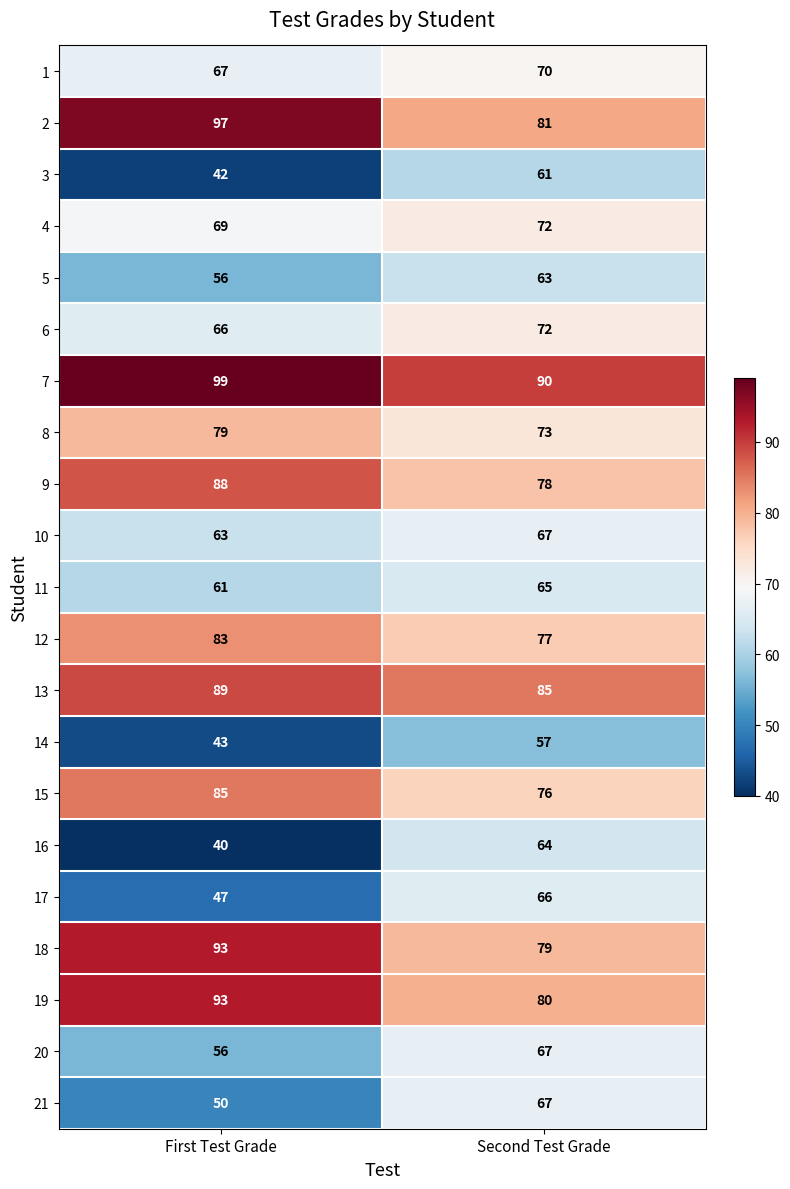

Which series has the largest range (max minus min)?

16